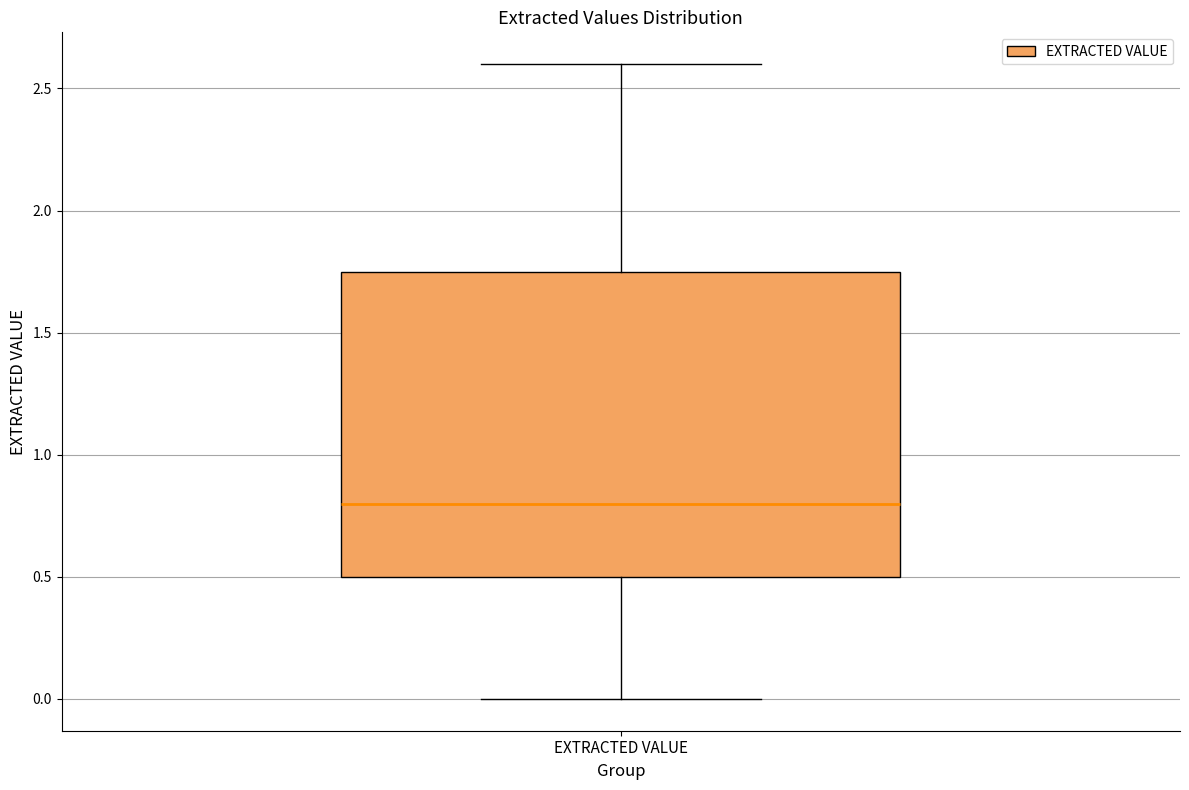

Where is the upper edge of the box for EXTRACTED VALUE on the y-axis? The values are not printed on the chart, so give them approximately, as read against the axis.

1.75